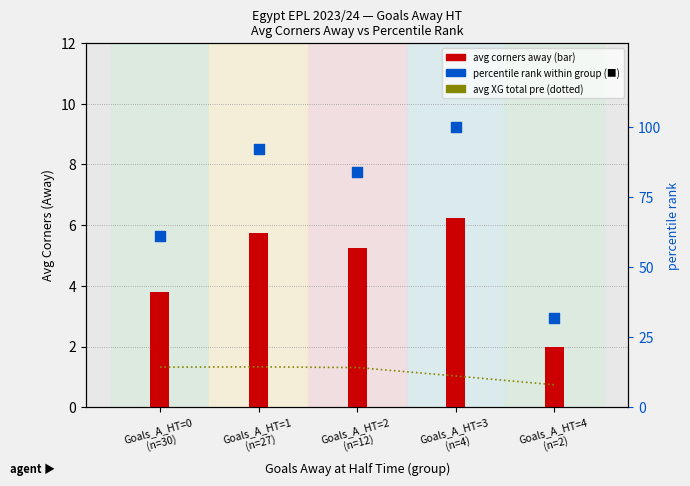

Is the value of percentile rank at Goals_A_HT=4
(n=2) greater than the value of avg corners away HT-group at Goals_A_HT=4
(n=2)?

Yes